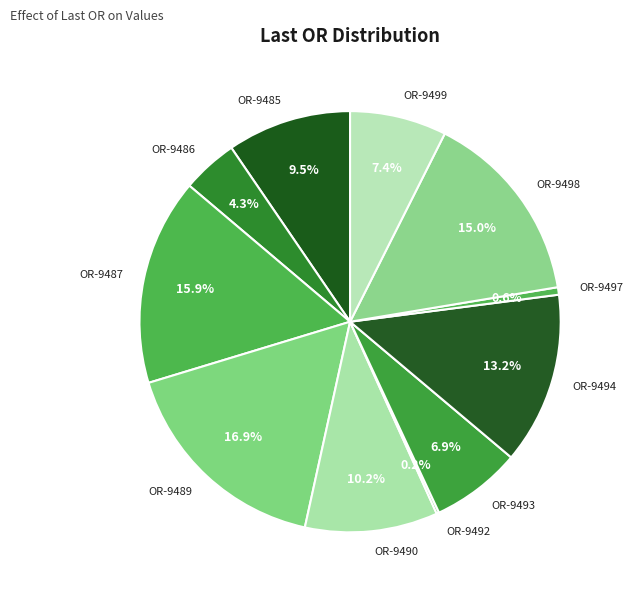

What percentage do OR-9499 and OR-9493 together represent?

14.3%